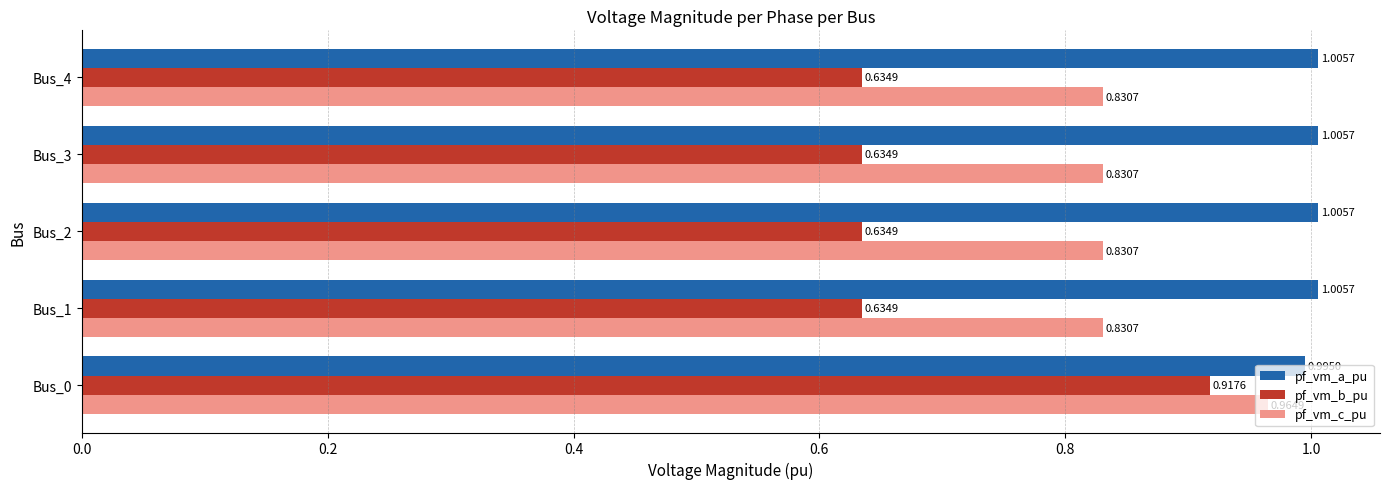

List the series in order of their overall mean, highest first.

pf_vm_a_pu, pf_vm_c_pu, pf_vm_b_pu